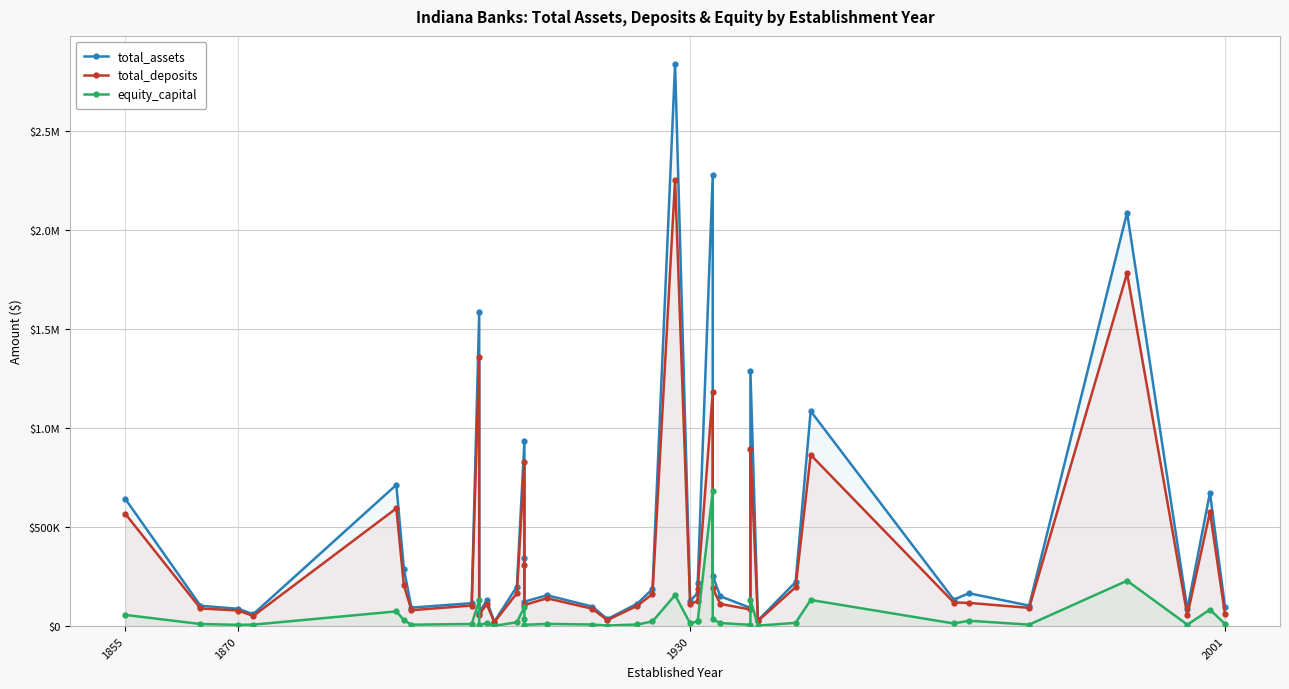

Is the value of total_assets at 17 greater than the value of total_deposits at 2001?

Yes